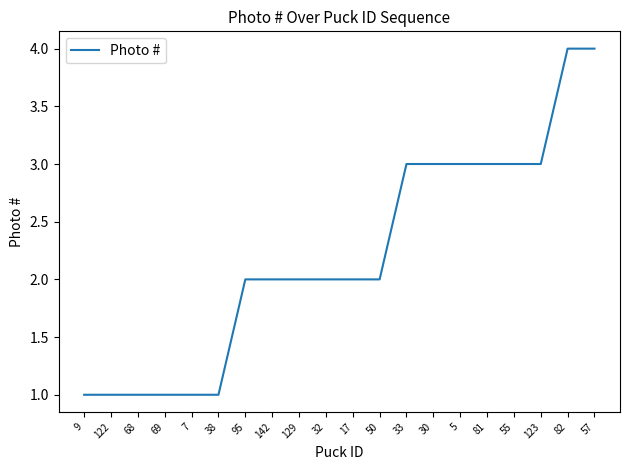

Between 50 and 69, which is larger?

50